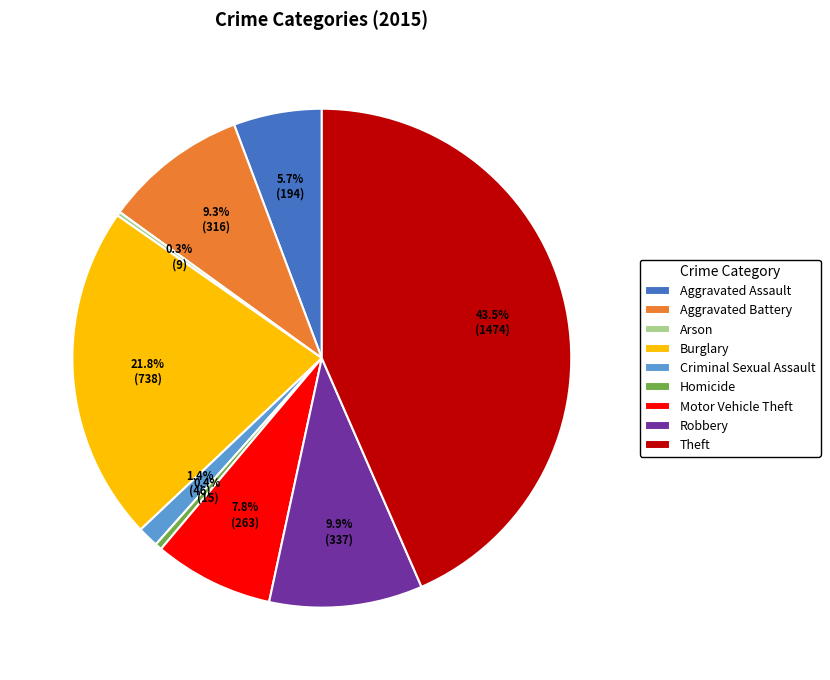

Do Homicide and Robbery together represent more than half of the pie?

No